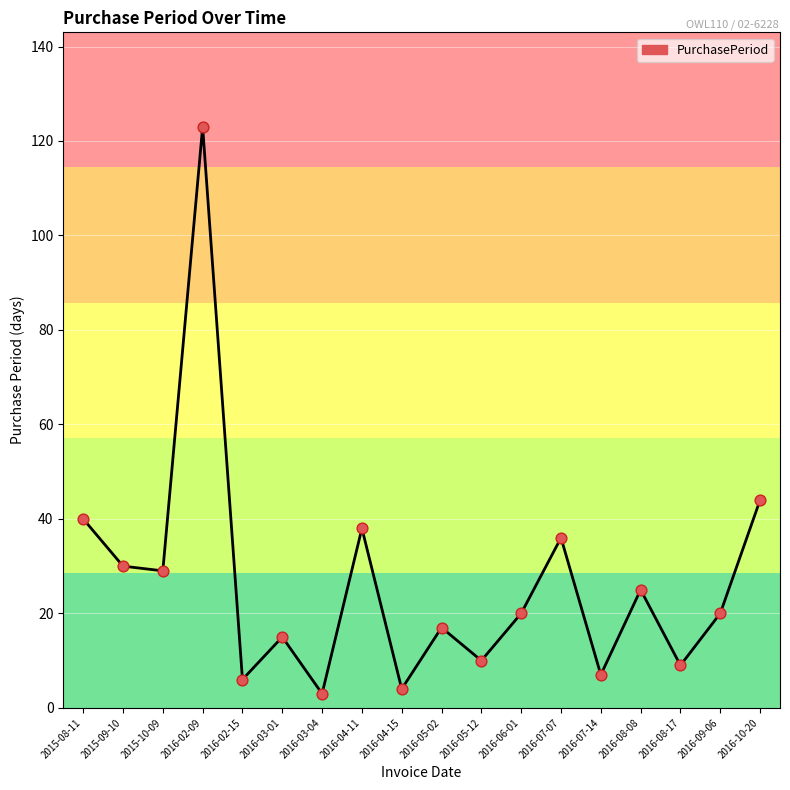

What is the change in value from 2016-07-07 to 2016-07-14?

-29